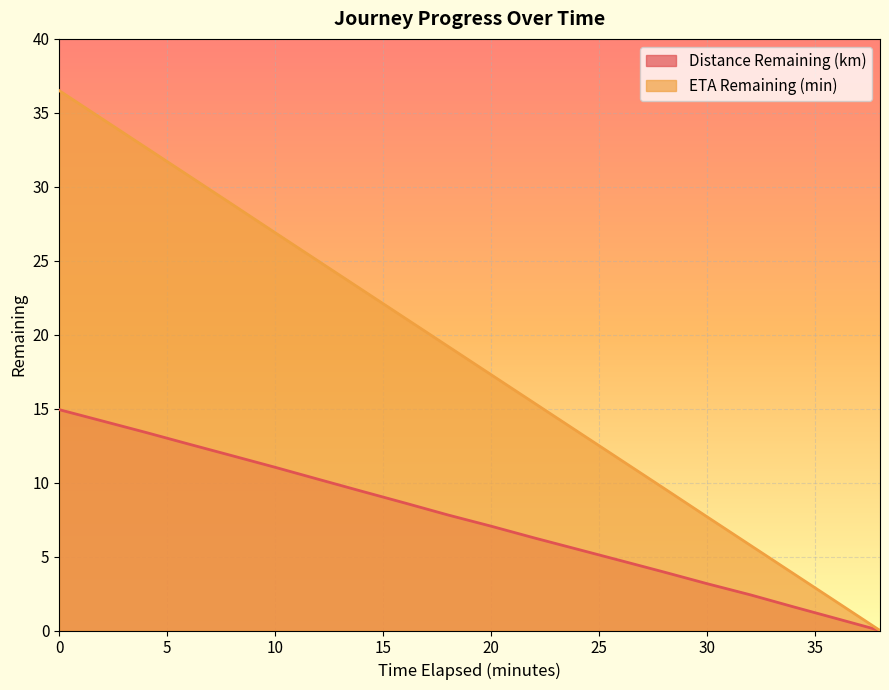

What is the maximum value for ETA Remaining (min)?

36.5